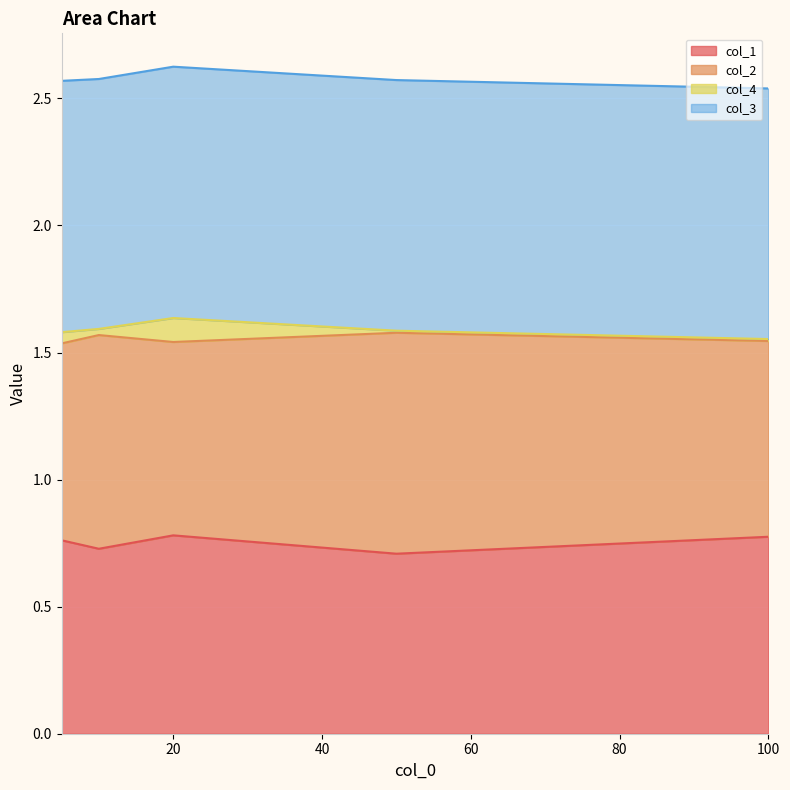

Which series has the widest spread of values?

col_2